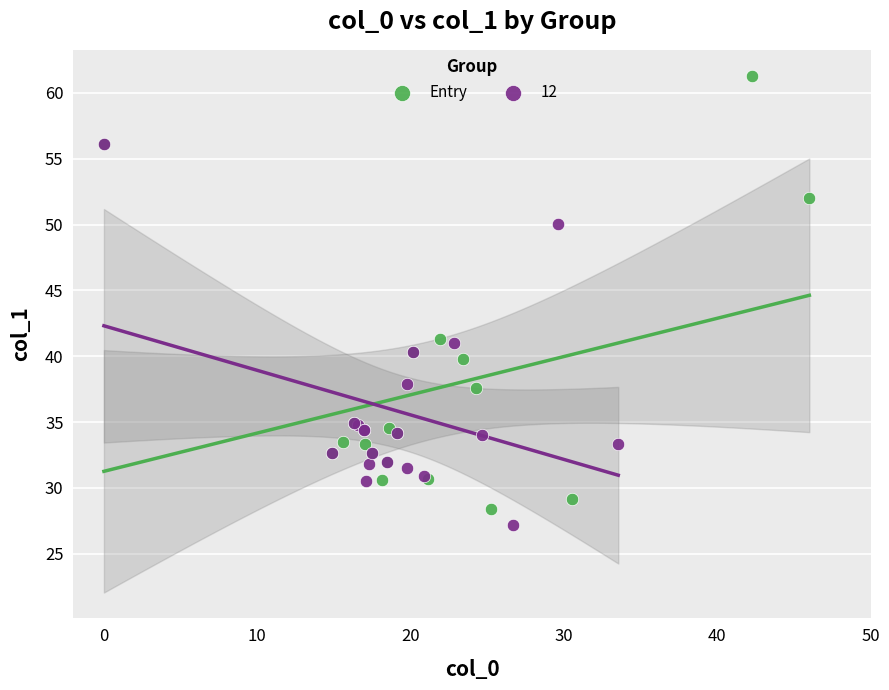

Which series reaches the maximum Y coordinate?

Entry